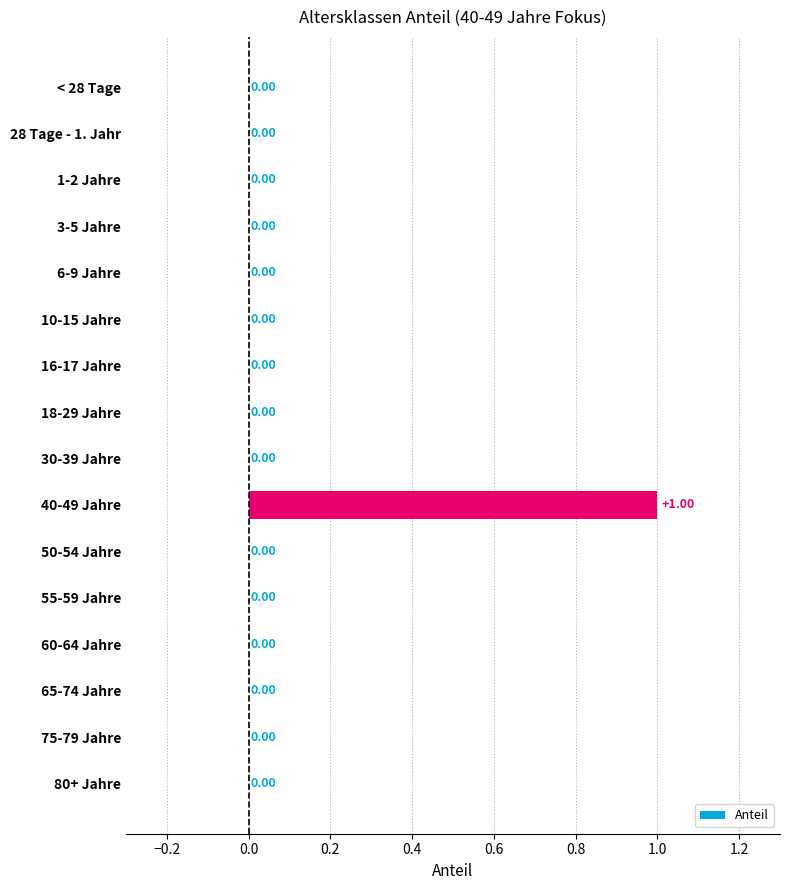

How many values exceed 0?

1